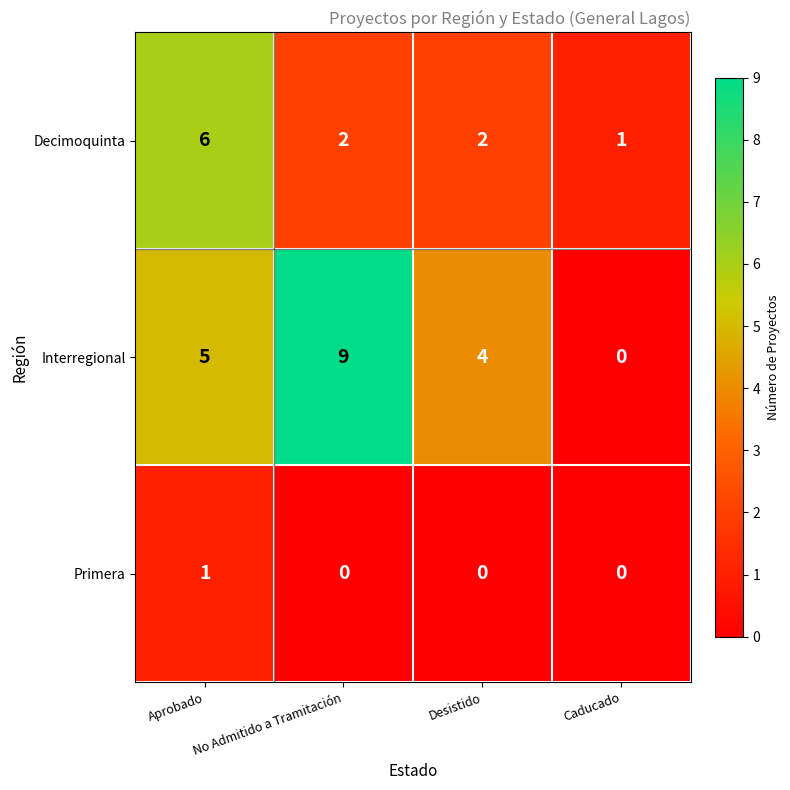

How many positive values does the Primera series have?

1